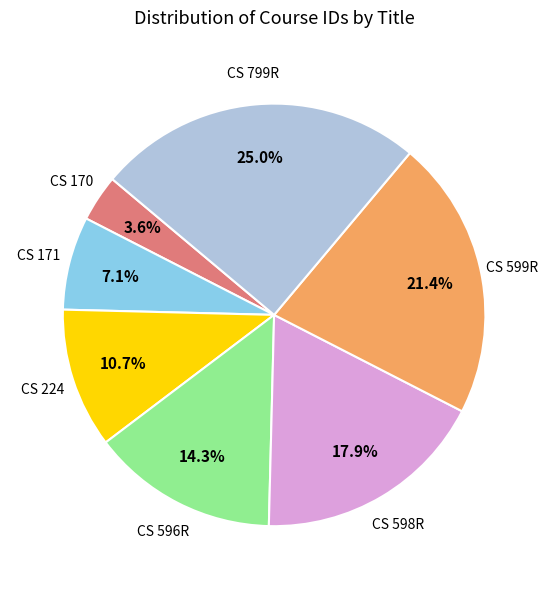

Which slice is the smallest?

CS 170